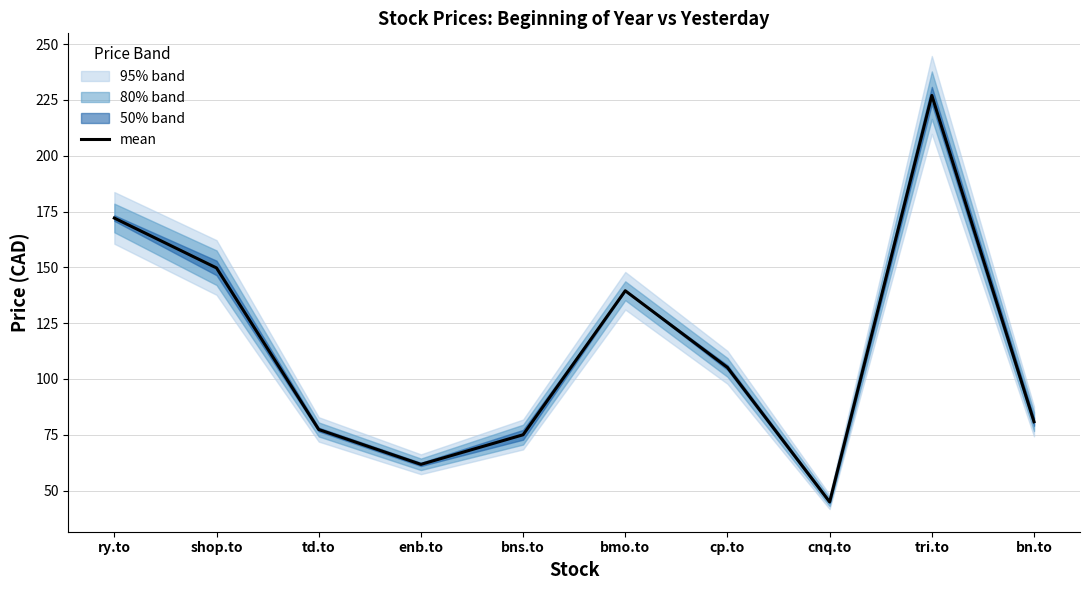

True or false: the data shows 114.1 at bns.to.

False